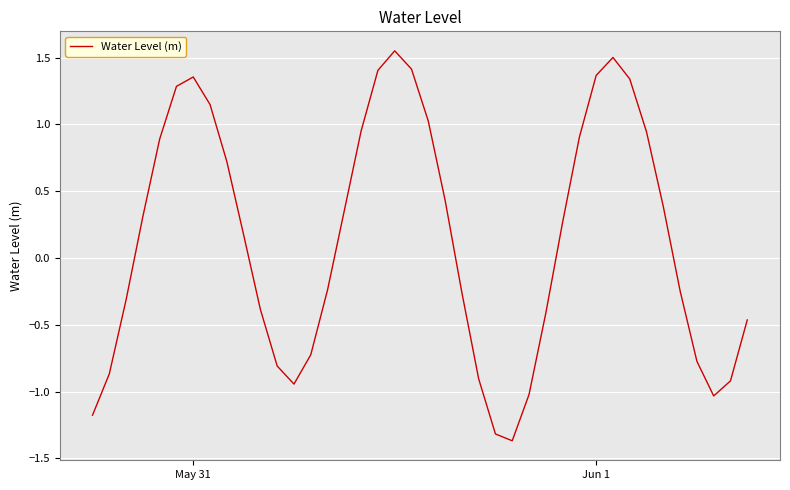

What is the minimum value shown in the chart?

-1.4